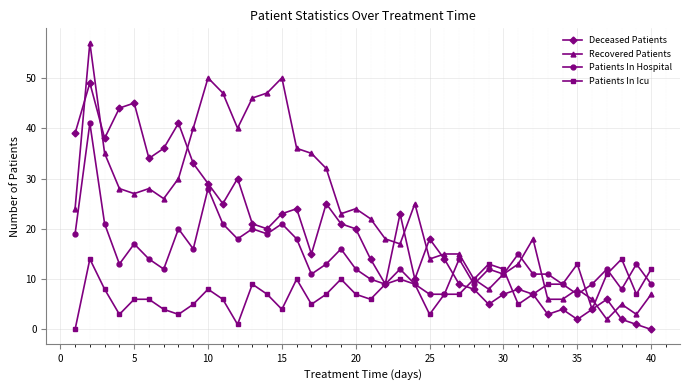

True or false: Recovered Patients has more than 1 interior local peaks.

True